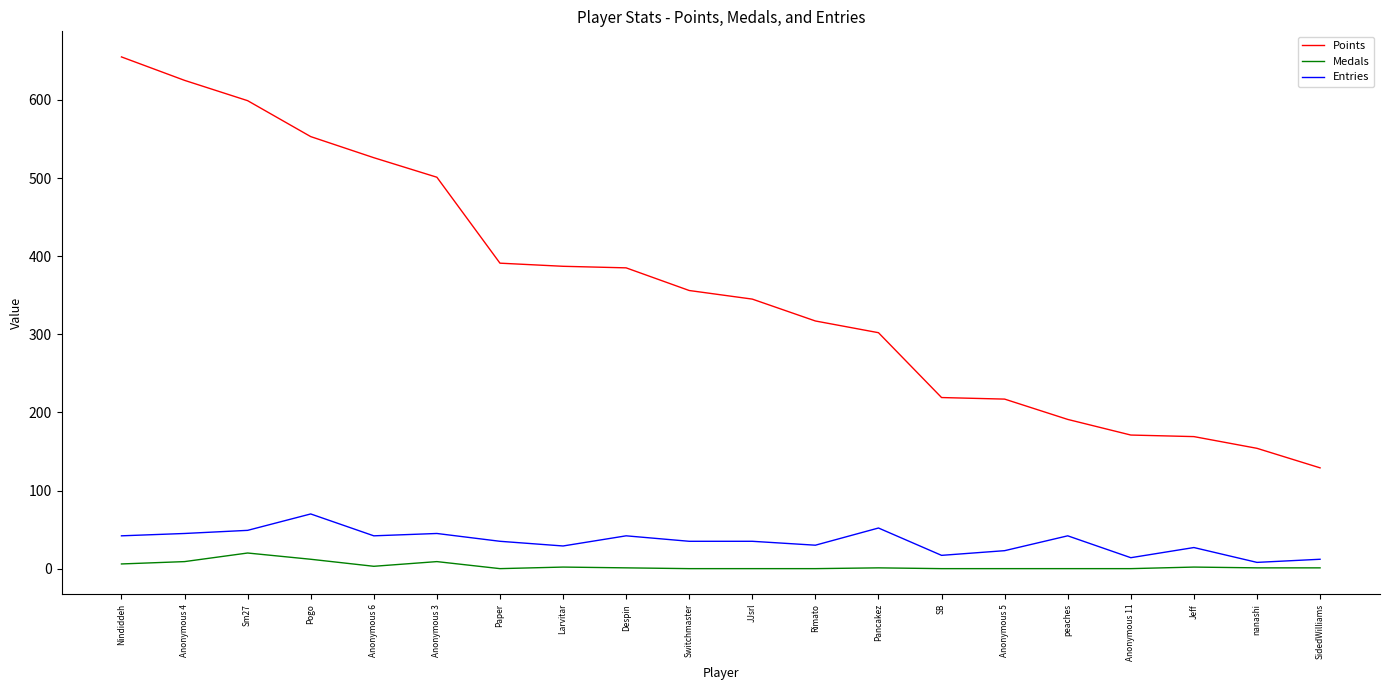

True or false: Medals and Points intersect in this chart.

False